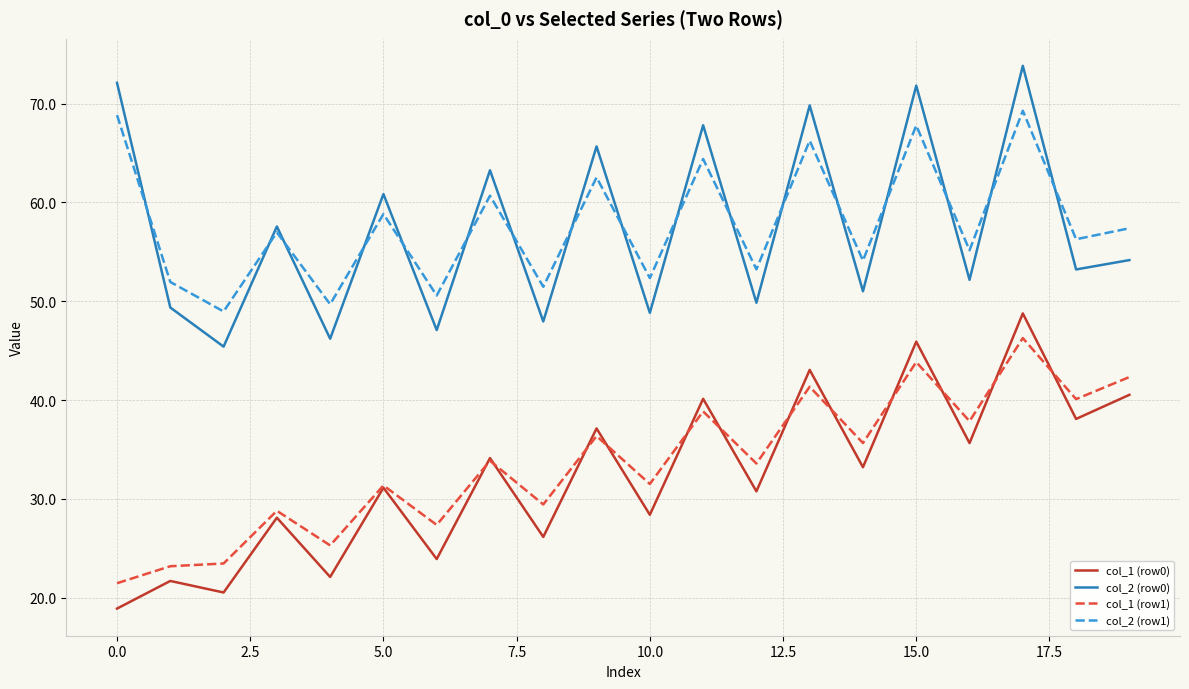

What is the smallest value displayed?

18.9